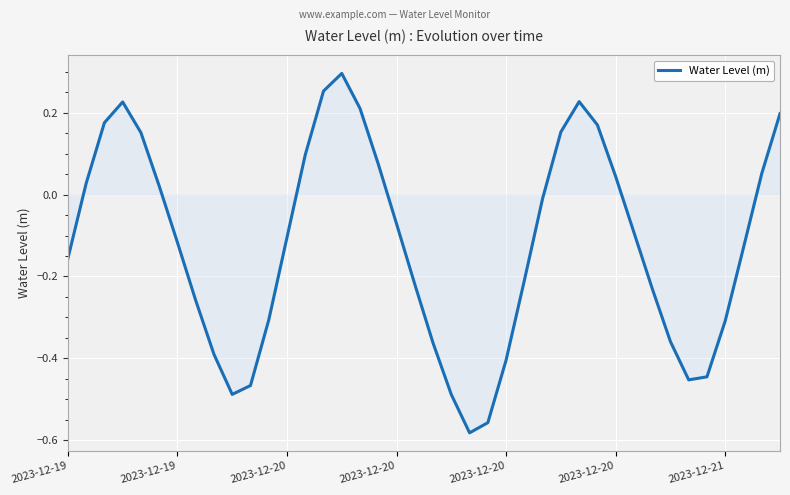

What is the difference between the maximum and minimum values?

0.9